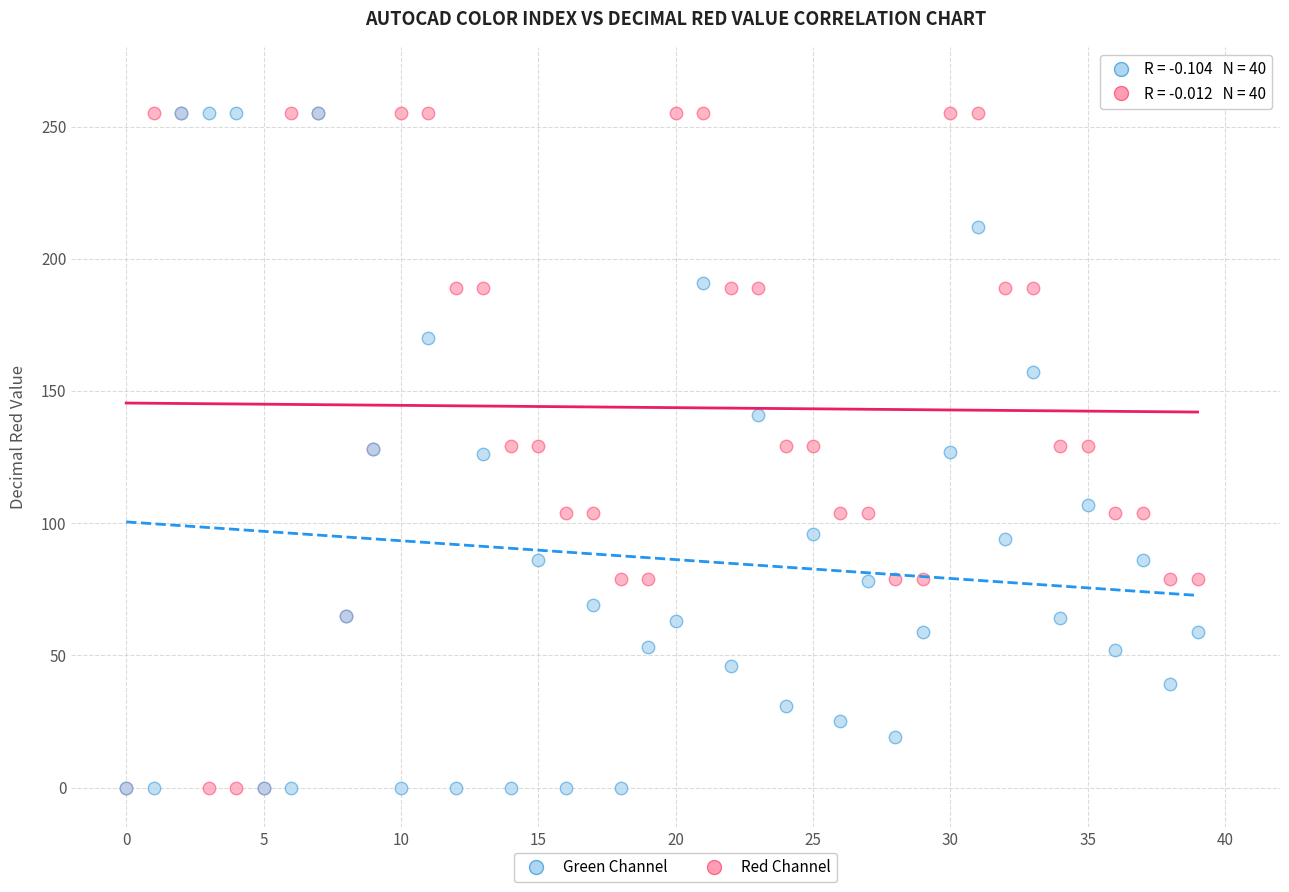

What are all the series names shown in the legend?

Green Channel, Red Channel